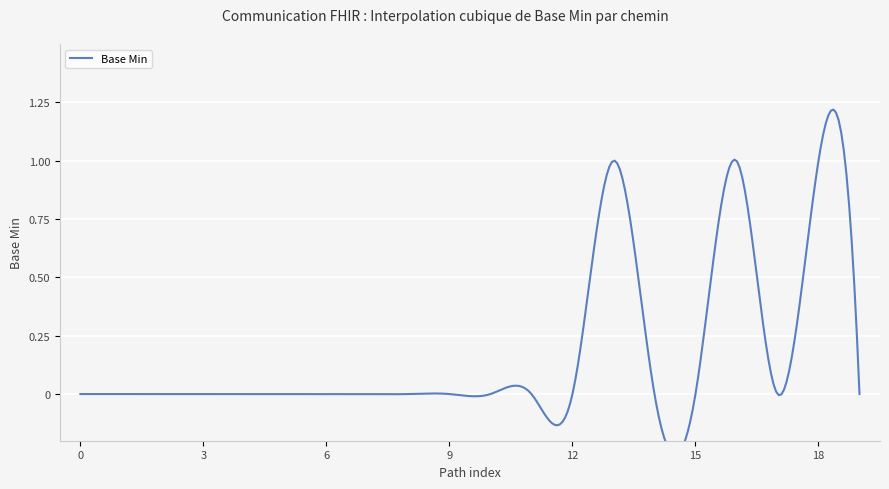

True or false: the data has more than 2 interior local peaks.

True